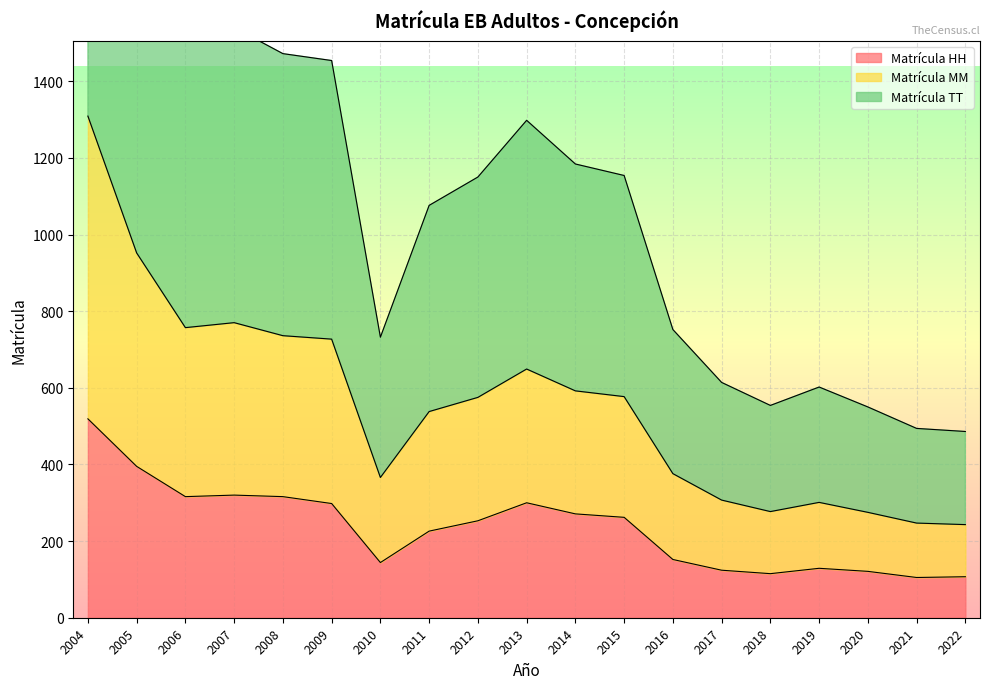

Is the value of Matrícula TT at 2008 greater than the value of Matrícula HH at 2012?

Yes